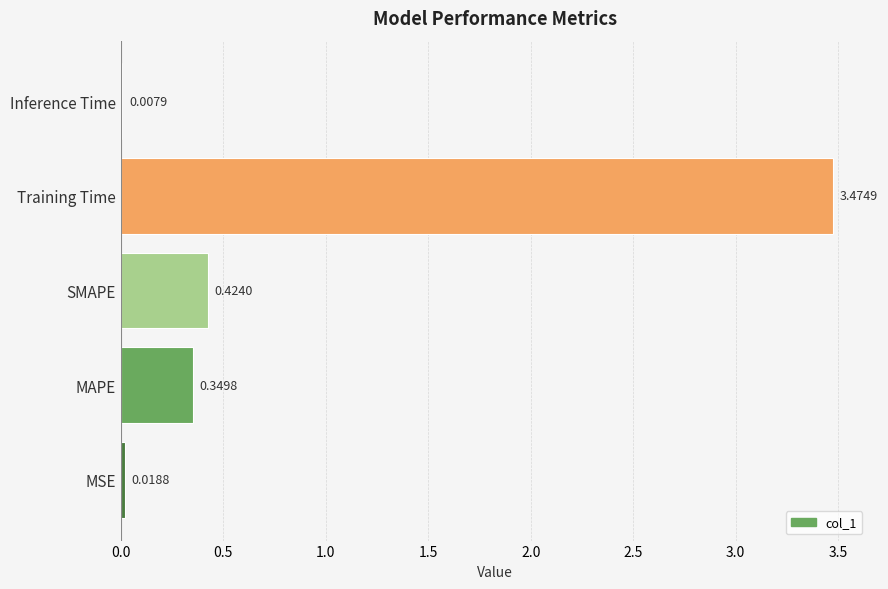

Which category has the highest value across all series?

Training Time